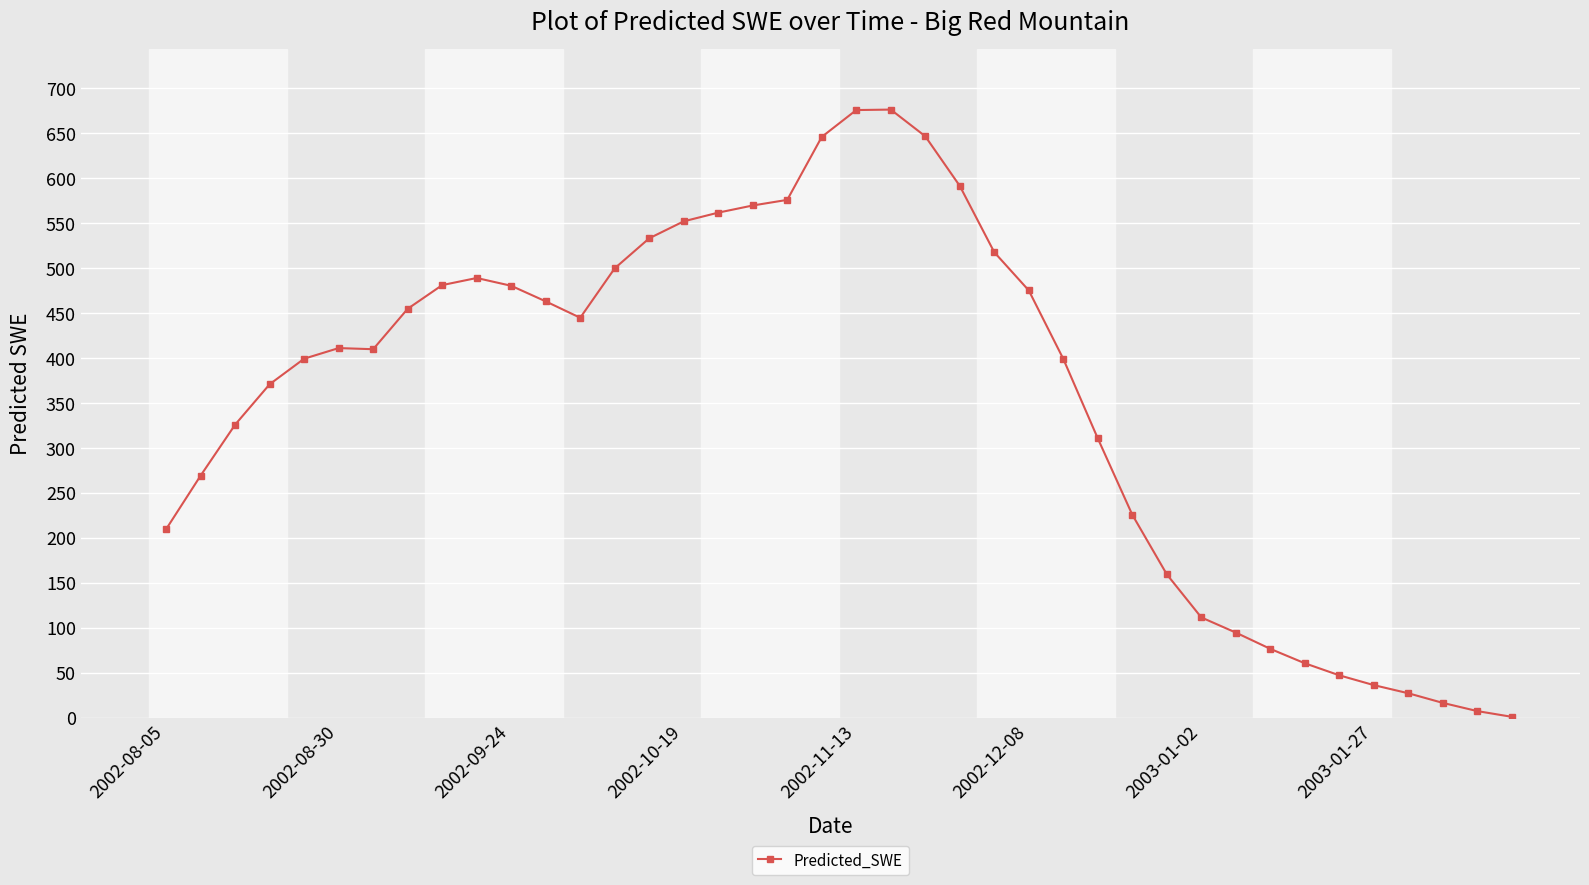

What is the value of the 21st point from the left?

675.5